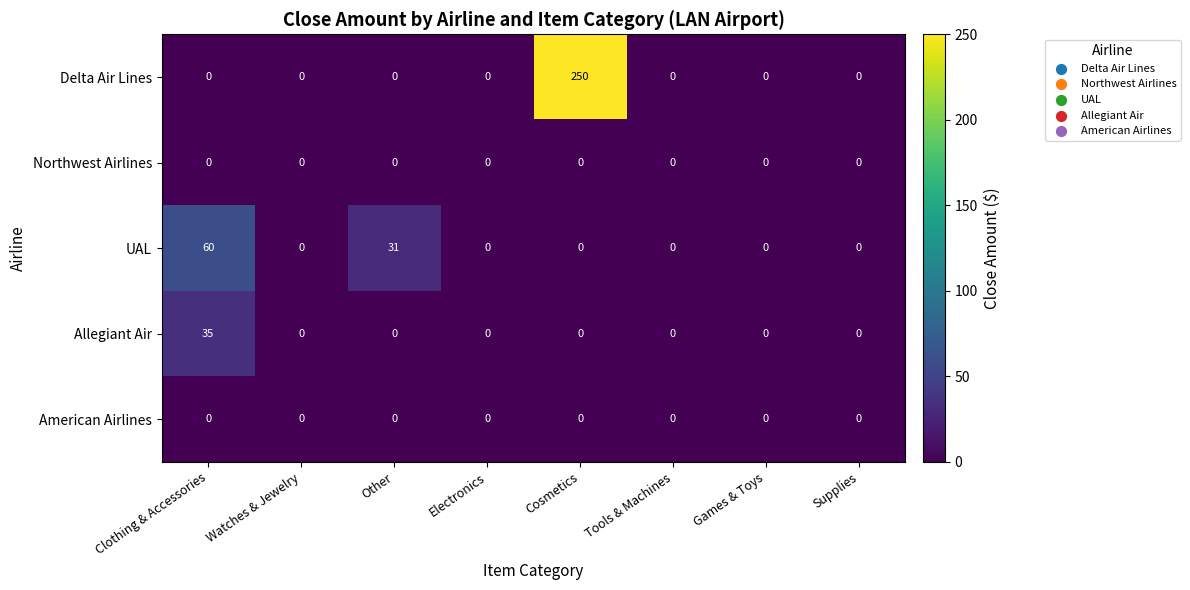

Which series changed the most between Watches & Jewelry and Other?

UAL